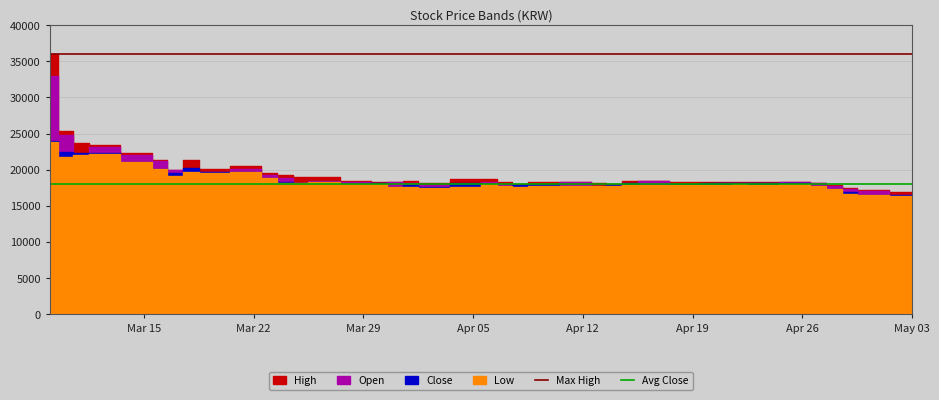

What is the approximate value of Max High at Mar 15?

36000